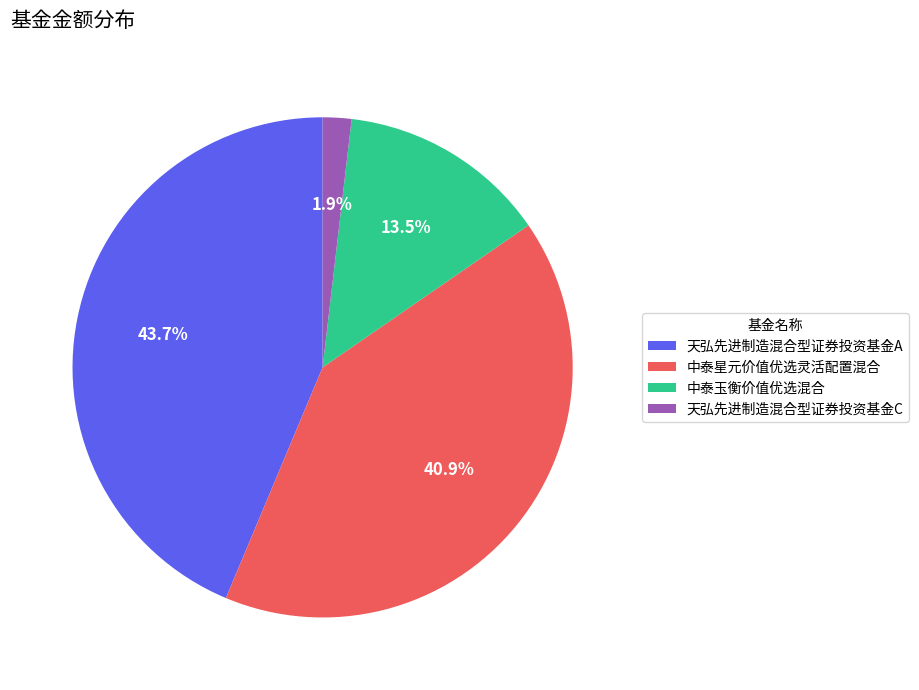

The 天弘先进制造混合型证券投资基金A slice represents 44% of the pie. True or false?

True